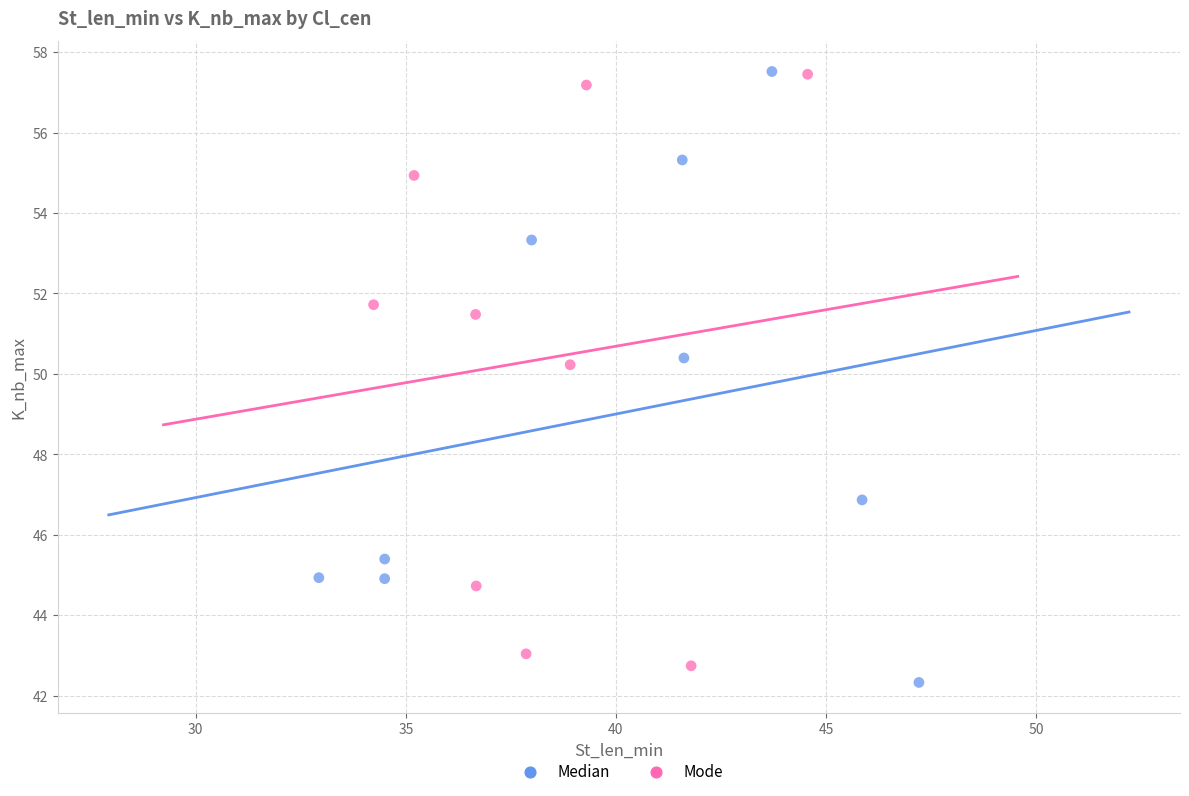

Which series has the largest Y range (max minus min)?

Median